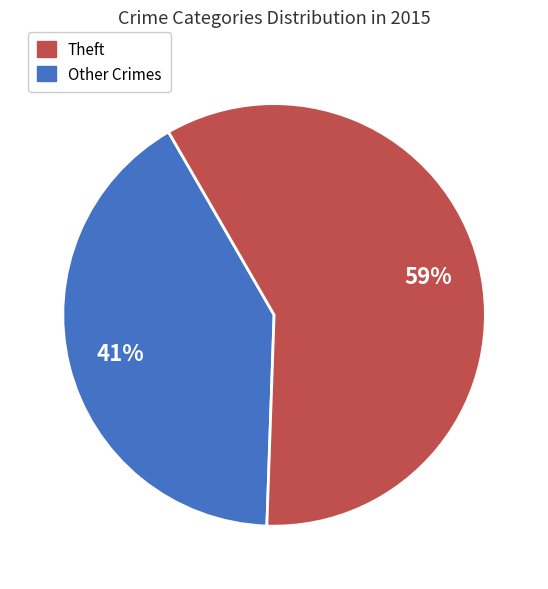

Is there any slice that represents more than half of the pie?

Yes